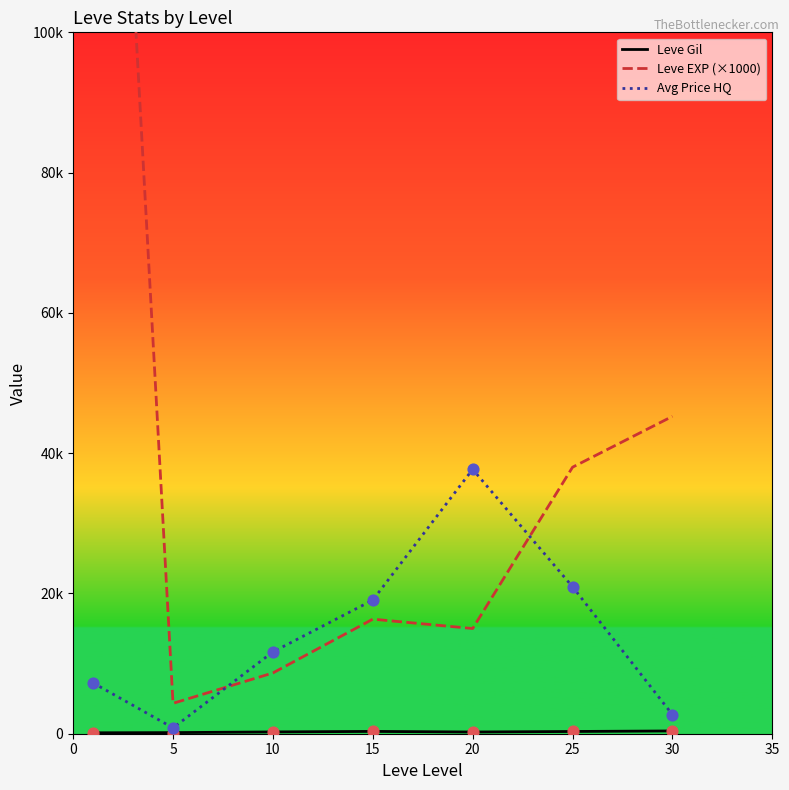

What is the total value across all series at 25?

59270.7